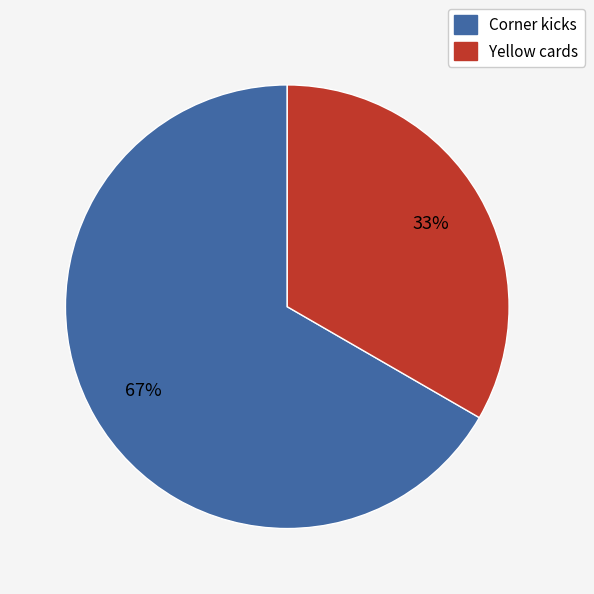

Does Yellow cards account for over 50% of the chart?

No